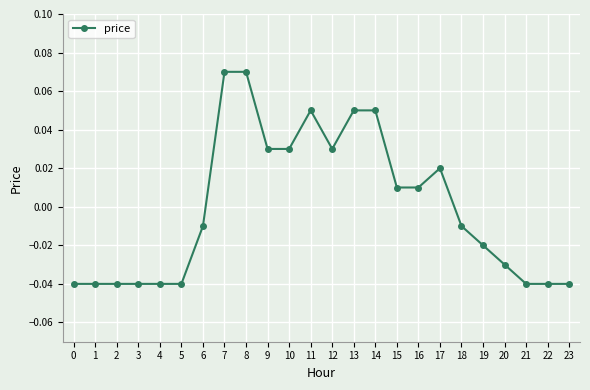

How many values exceed 0?

11